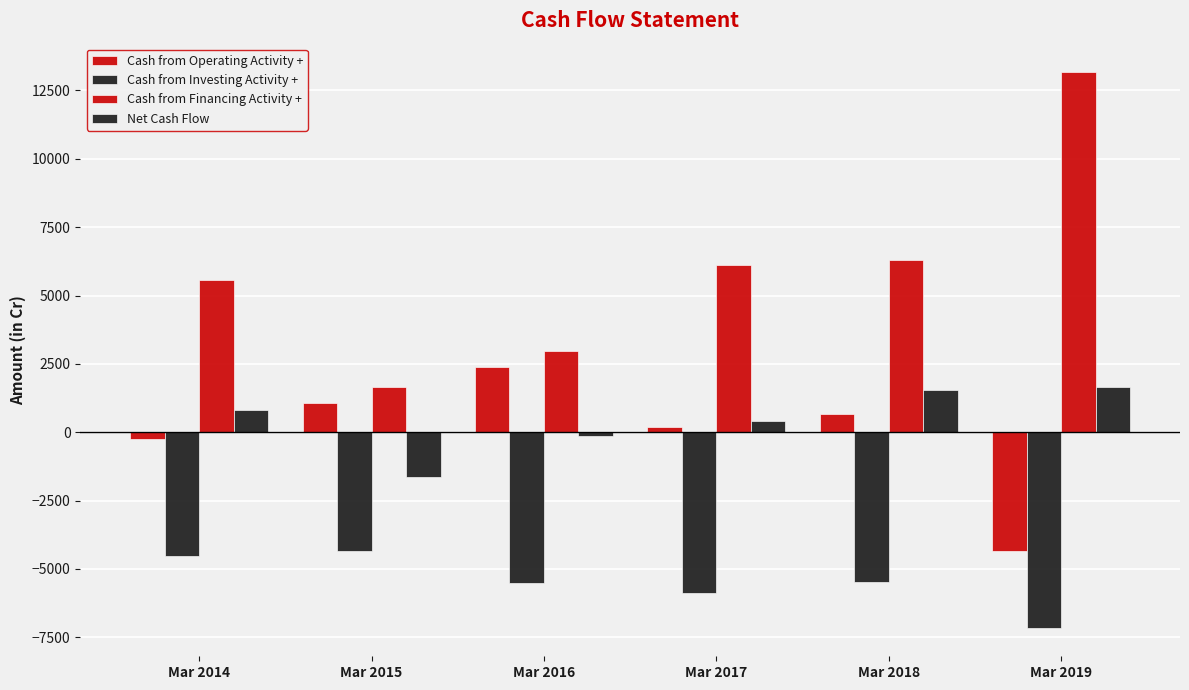

How many values in the Net Cash Flow series are below 810?

3